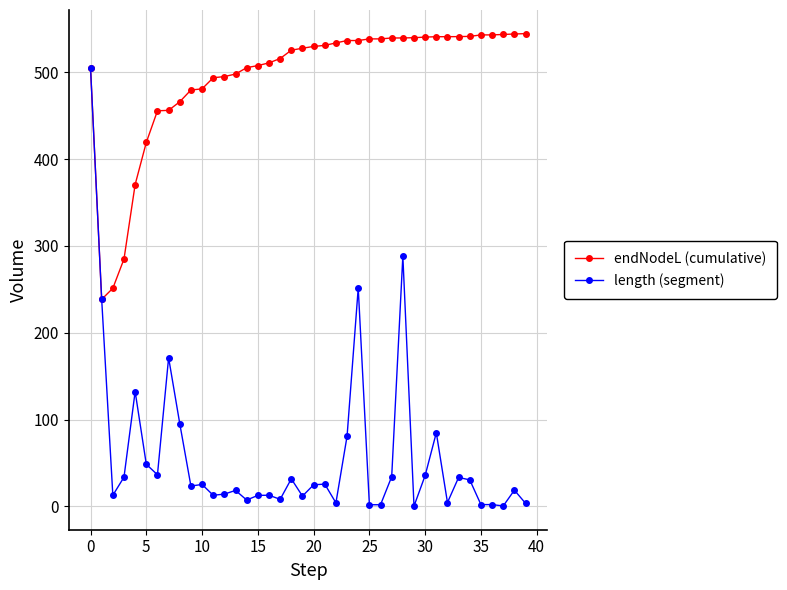

Which series has the widest spread of values?

length (segment)